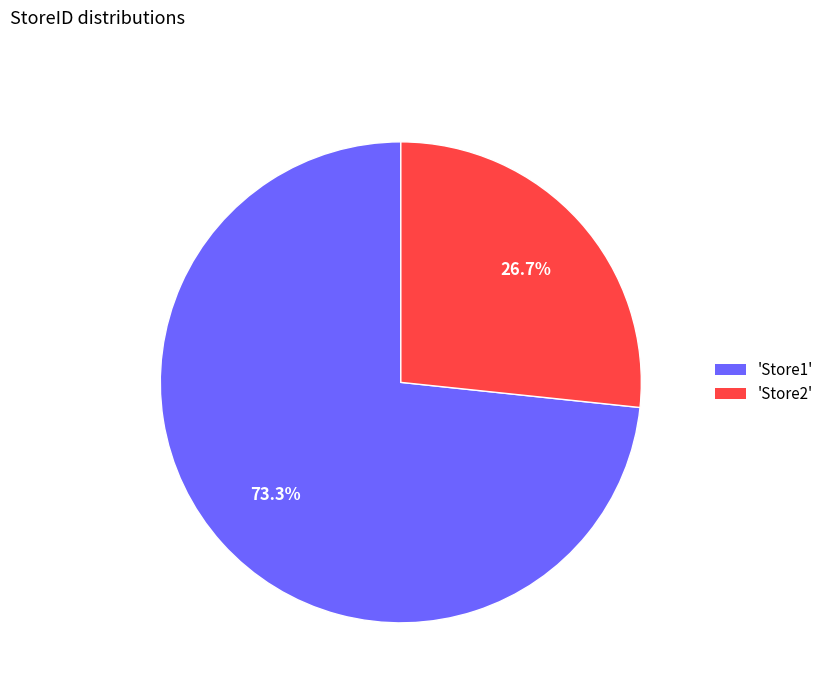

Does any single category account for the majority?

Yes